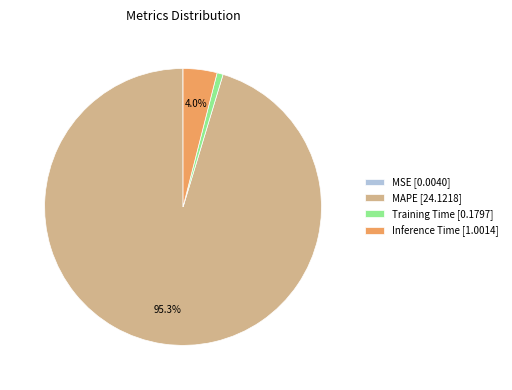

Is it true that Training Time is 1% of the pie?

True